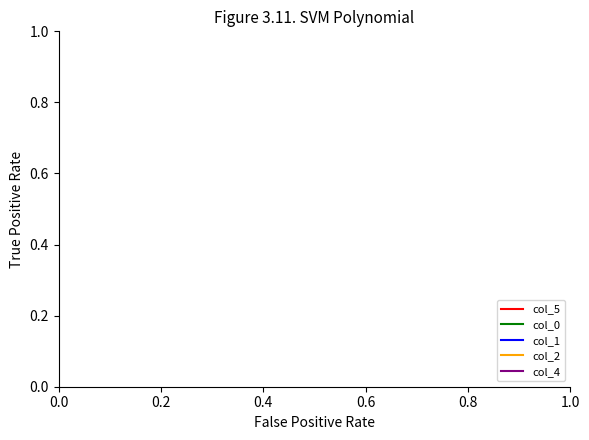

Does the chart display data point markers on the line(s)?

No